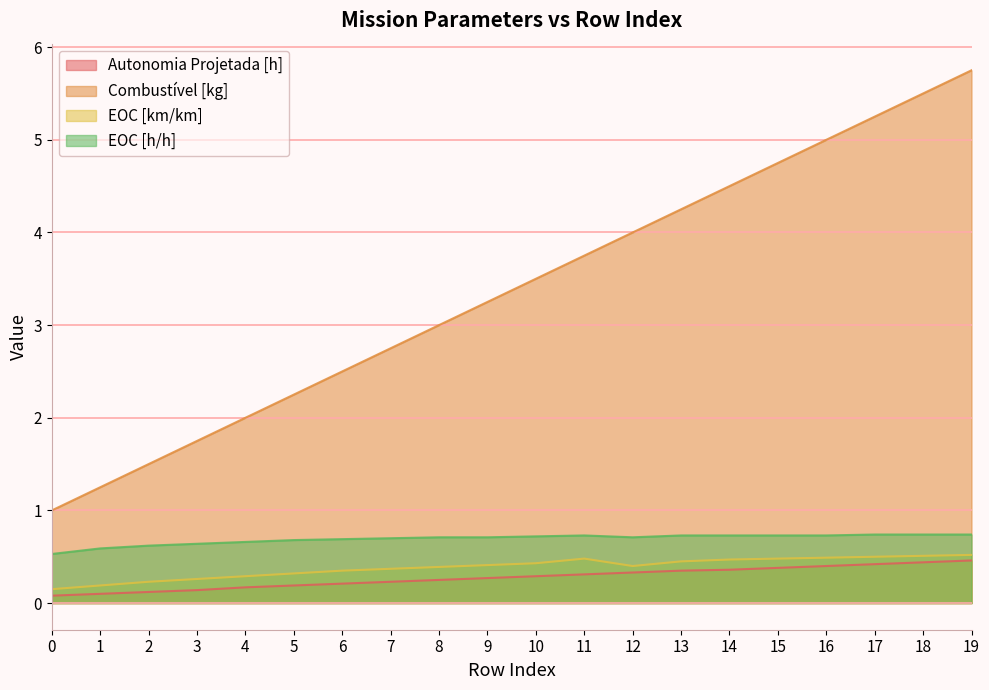

What are all the series names shown in the legend?

Autonomia Projetada [h], Combustível [kg], EOC [km/km], EOC [h/h]